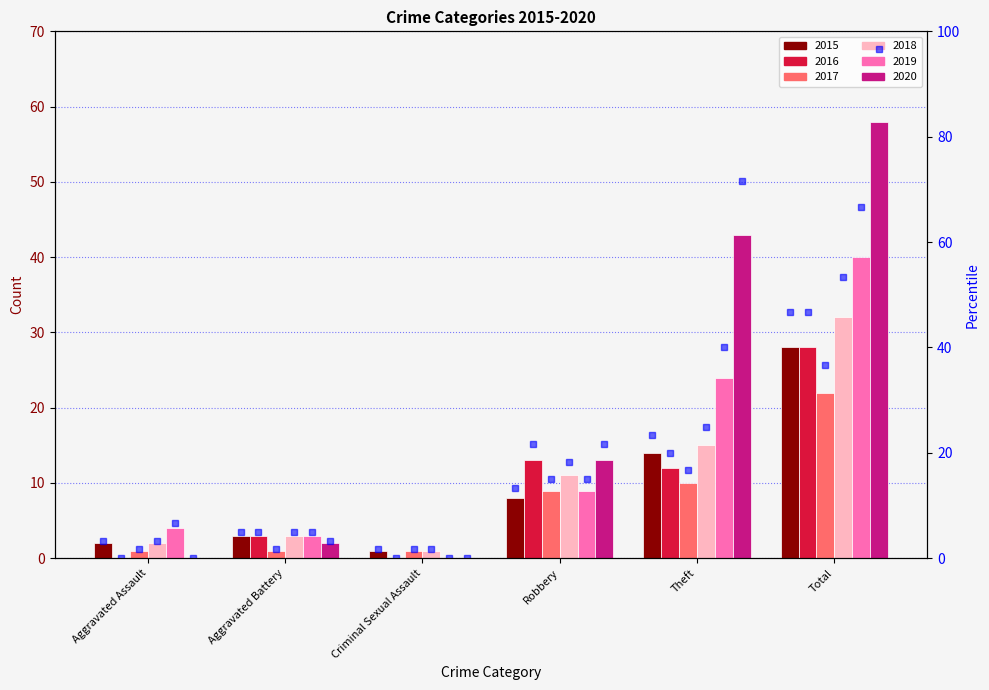

Does the chart contain any negative values?

No